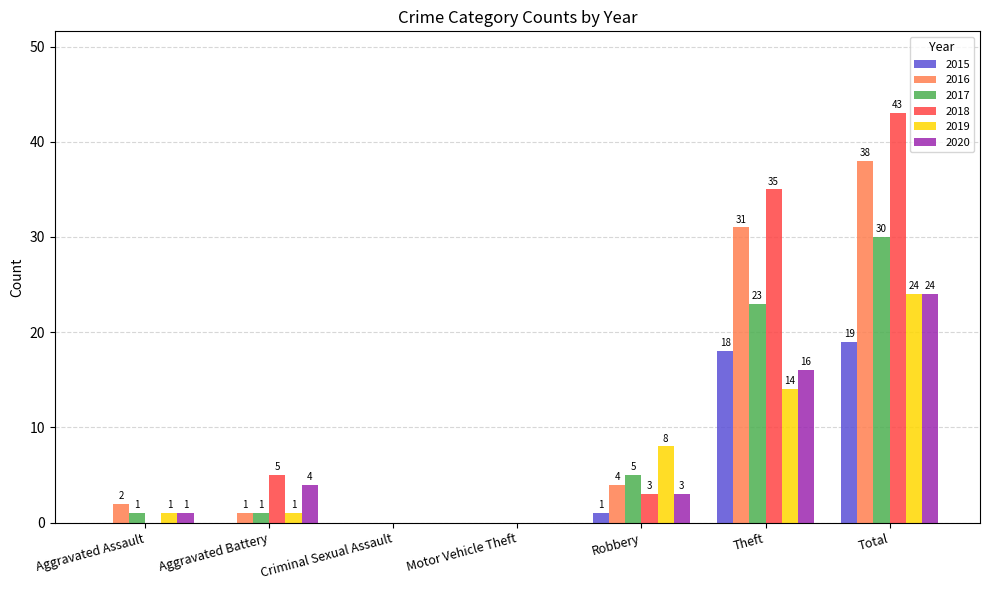

Which series has the largest total across all categories?

2018